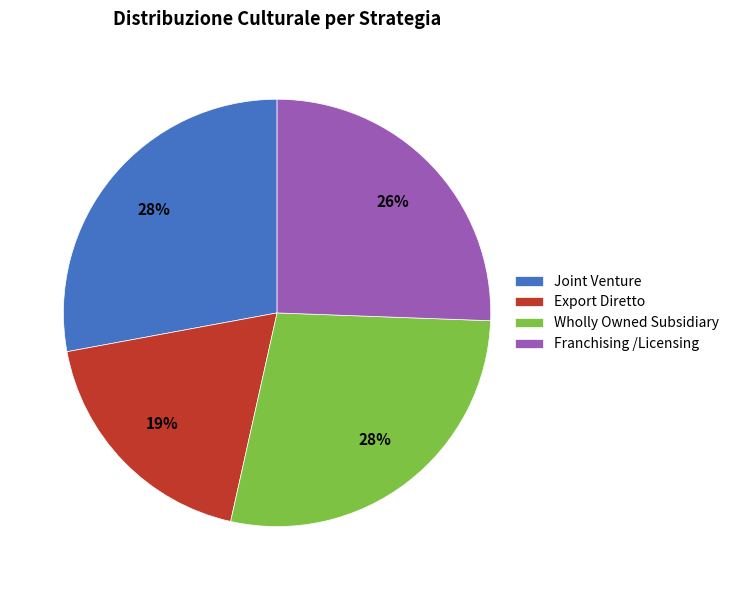

What is the smallest slice in the pie chart?

Export Diretto